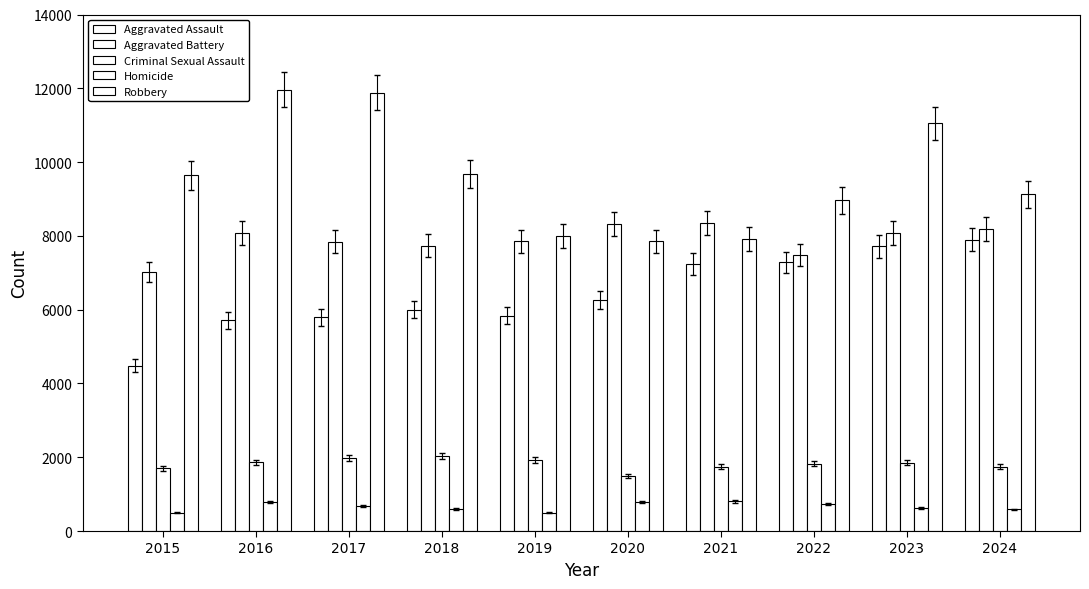

What is the value of the Aggravated Battery bar at the 2nd from the left?

8085